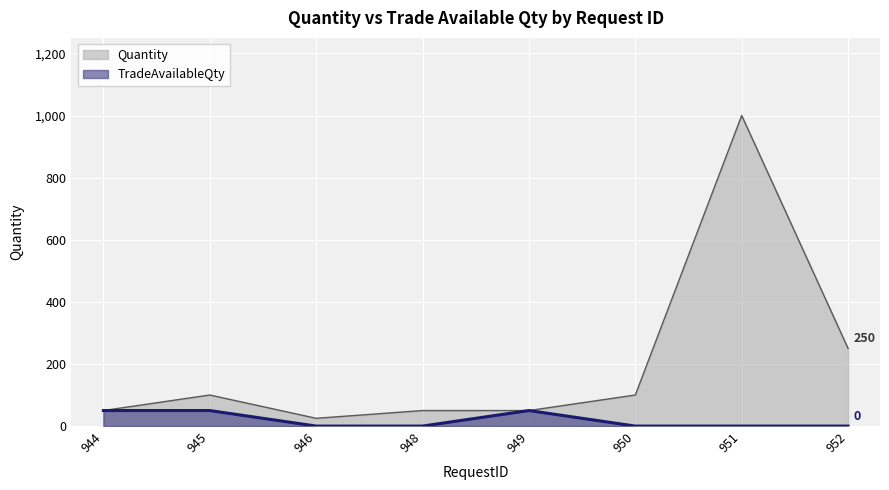

How many categories are shown in the chart?

8